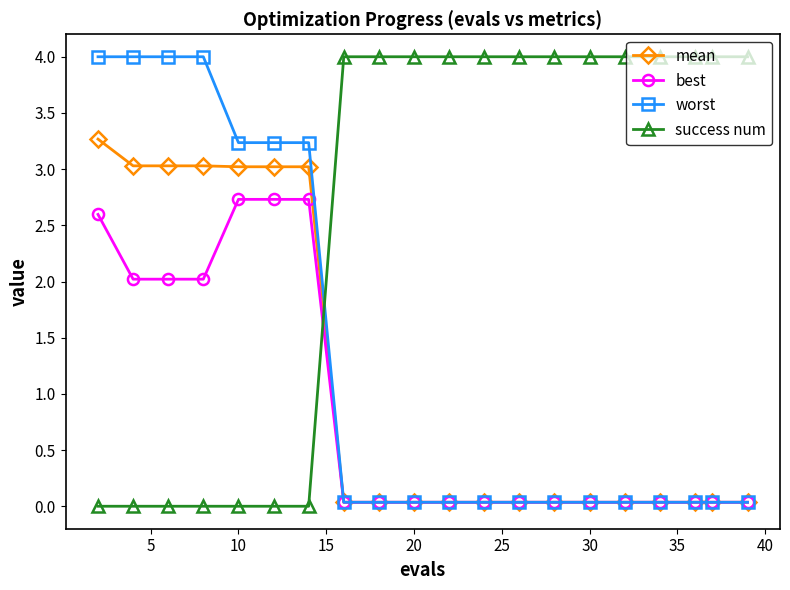

What is the maximum value shown in the chart?

4.0